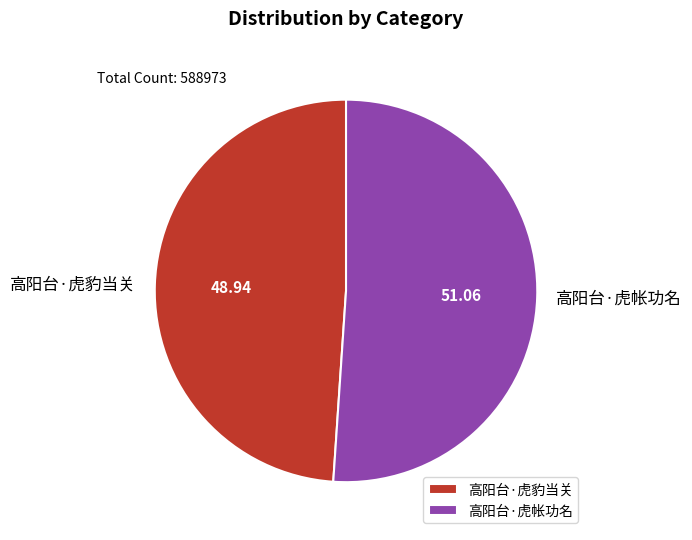

Which has a higher value, 高阳台·虎帐功名 or 高阳台·虎豹当关?

高阳台·虎帐功名